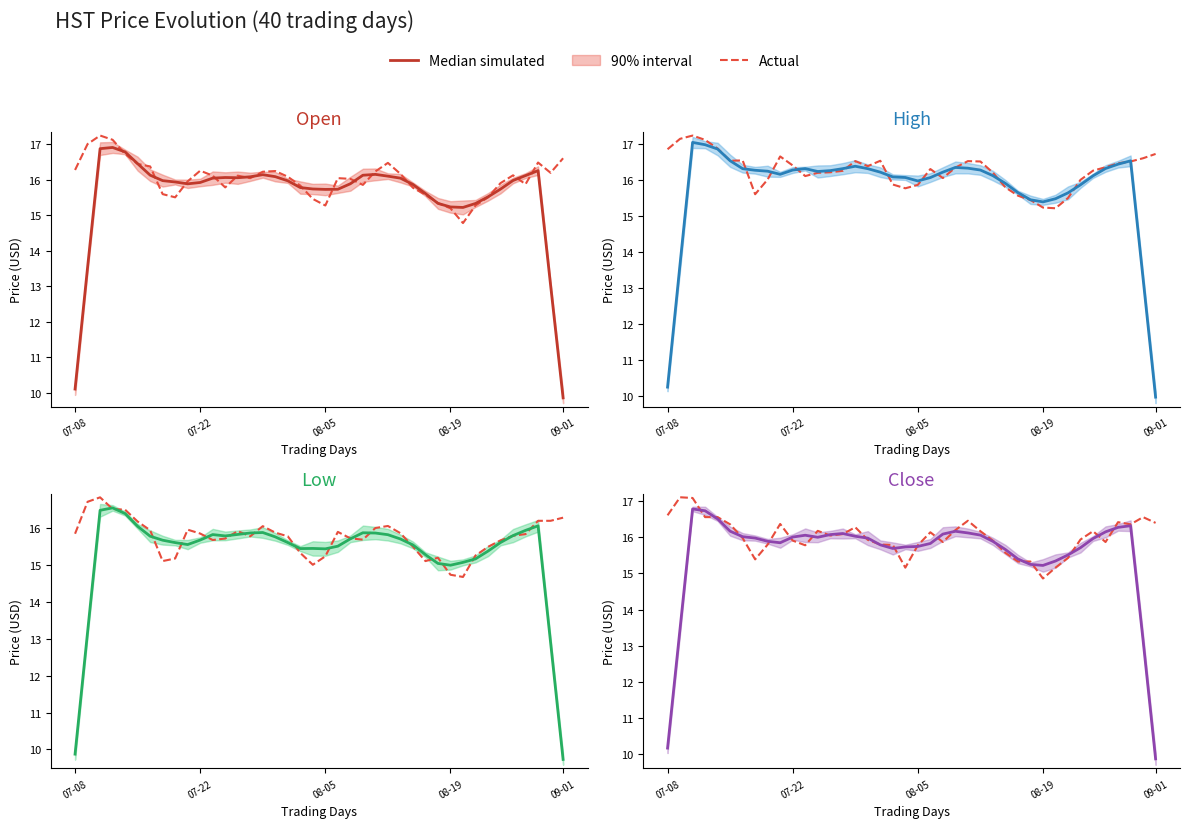

Is it true that Actual equals 16.2 at 12?

True